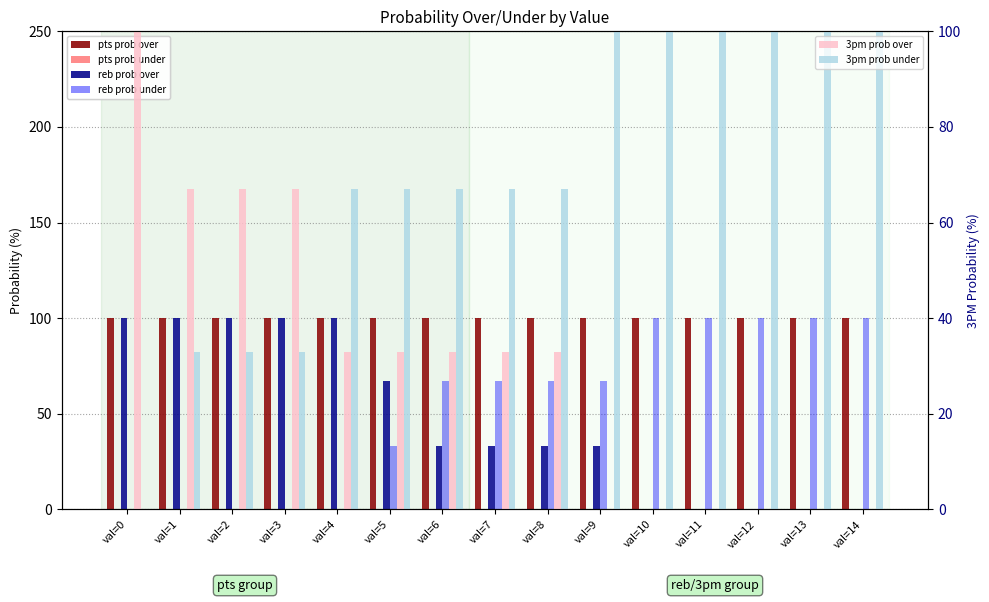

Reading left to right, list all the values displayed in this chart.

pts prob over: 100	100	100	100	100	100	100	100	100	100	100	100	100	100	100
pts prob under: 0	0	0	0	0	0	0	0	0	0	0	0	0	0	0
reb prob over: 100	100	100	100	100	67	33	33	33	33	0	0	0	0	0
reb prob under: 0	0	0	0	0	33	67	67	67	67	100	100	100	100	100
3pm prob over: 100	67	67	67	33	33	33	33	33	0	0	0	0	0	0
3pm prob under: 0	33	33	33	67	67	67	67	67	100	100	100	100	100	100